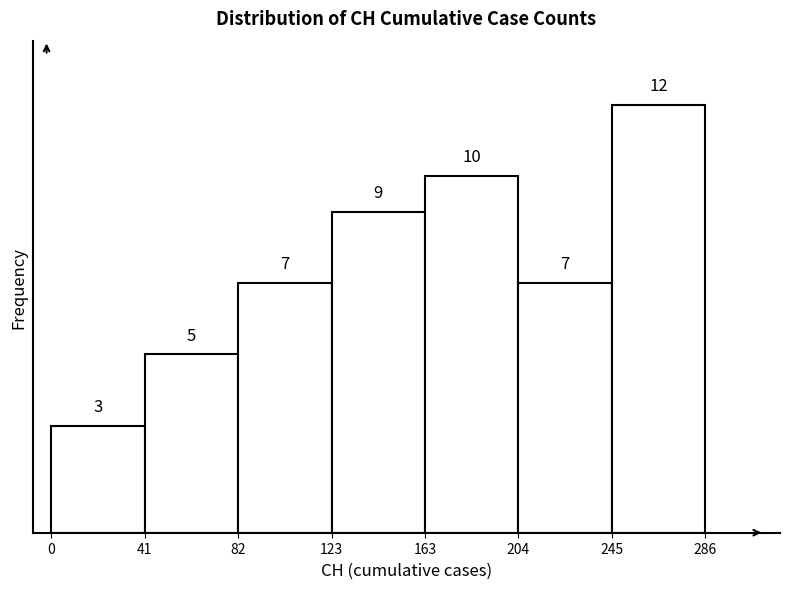

Reading left to right, list every bar in this chart as the range it spans on the x-axis followed by its height.

0 to 41: 3
41 to 82: 5
82 to 123: 7
123 to 163: 9
163 to 204: 10
204 to 245: 7
245 to 286: 12